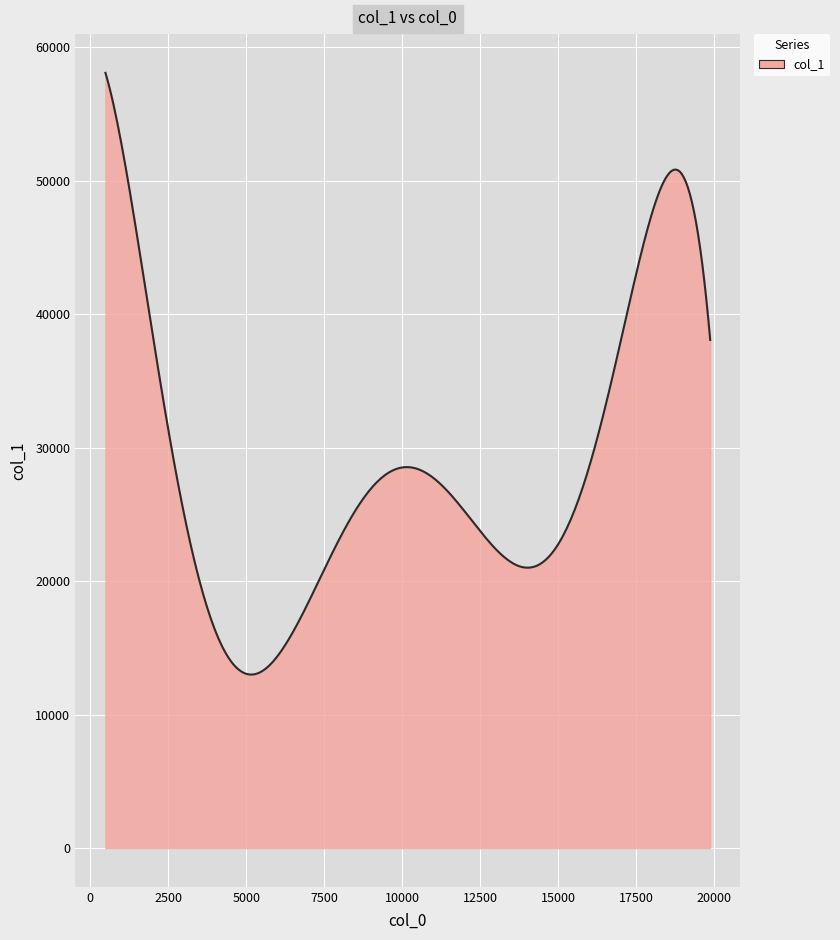

What is the minimum value shown in the chart?

12995.8